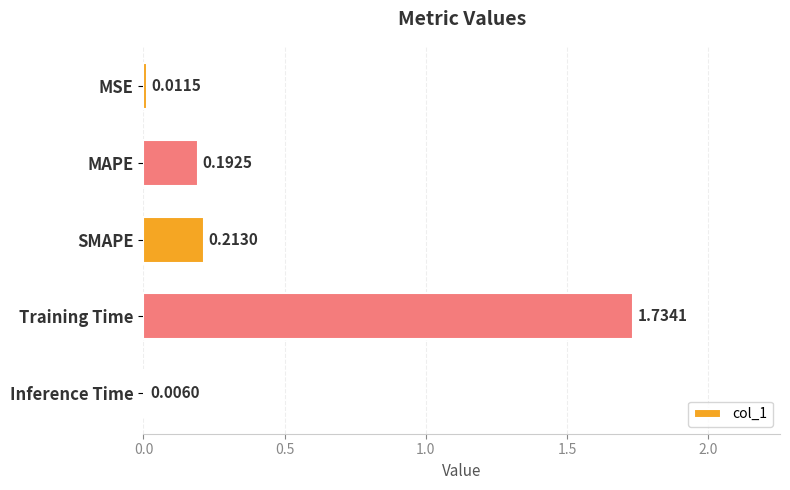

Which label corresponds to the largest value in the chart?

Training Time